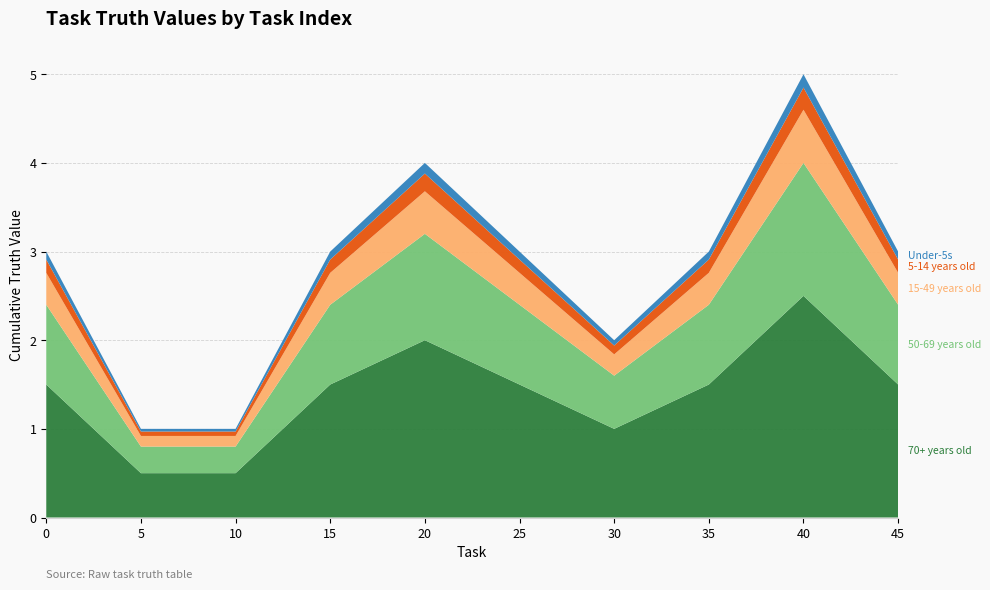

At which category is the sum across all series the highest?

40